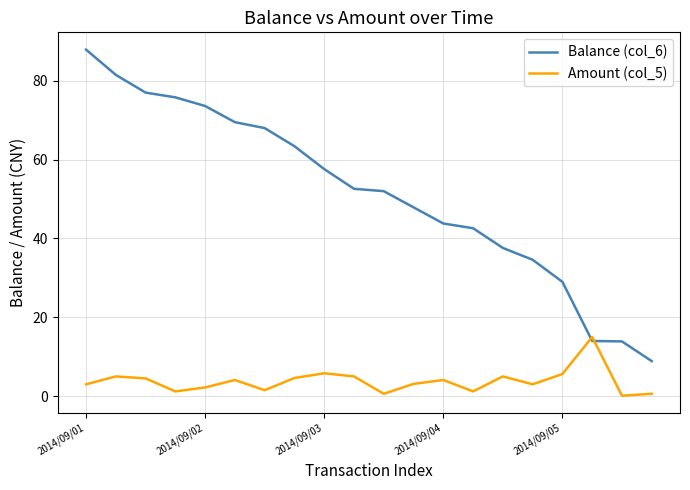

Which series has the largest total across all categories?

Balance (col_6)